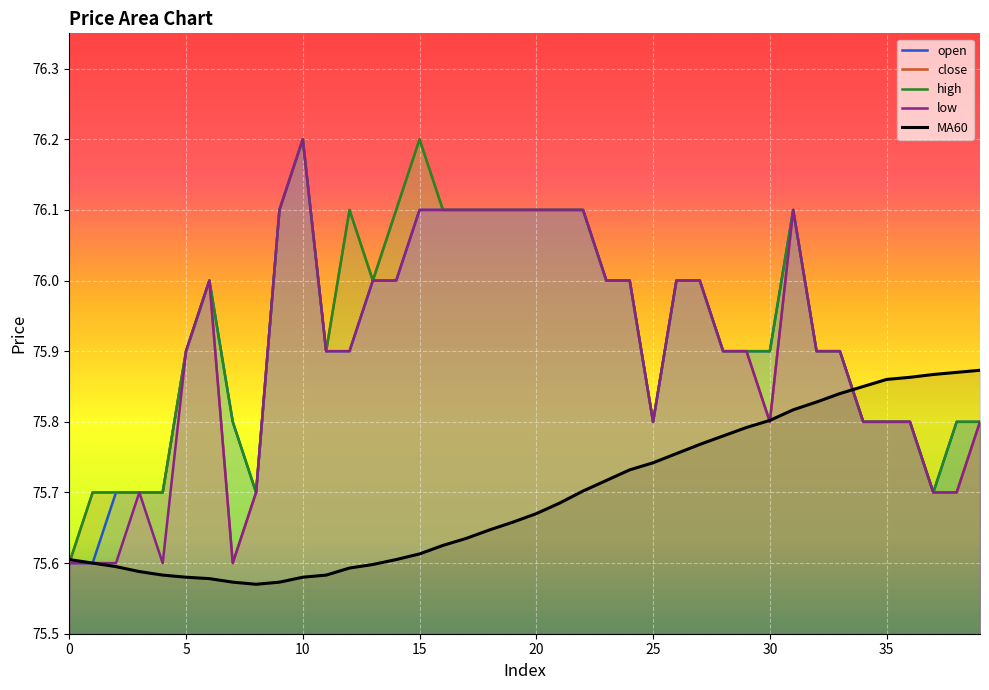

Which category has the highest value in the low series?

10